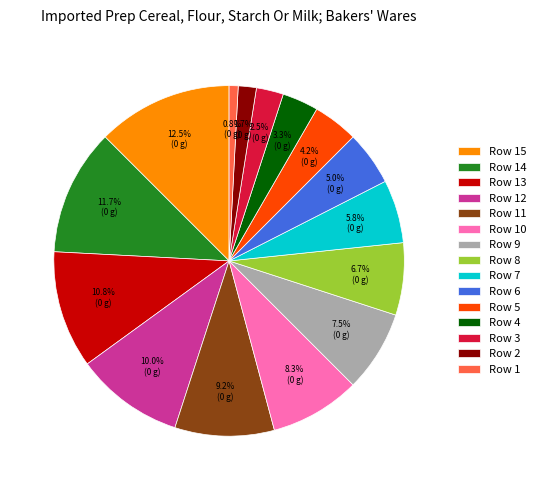

What portion of the pie excludes Row 3?

97.5%